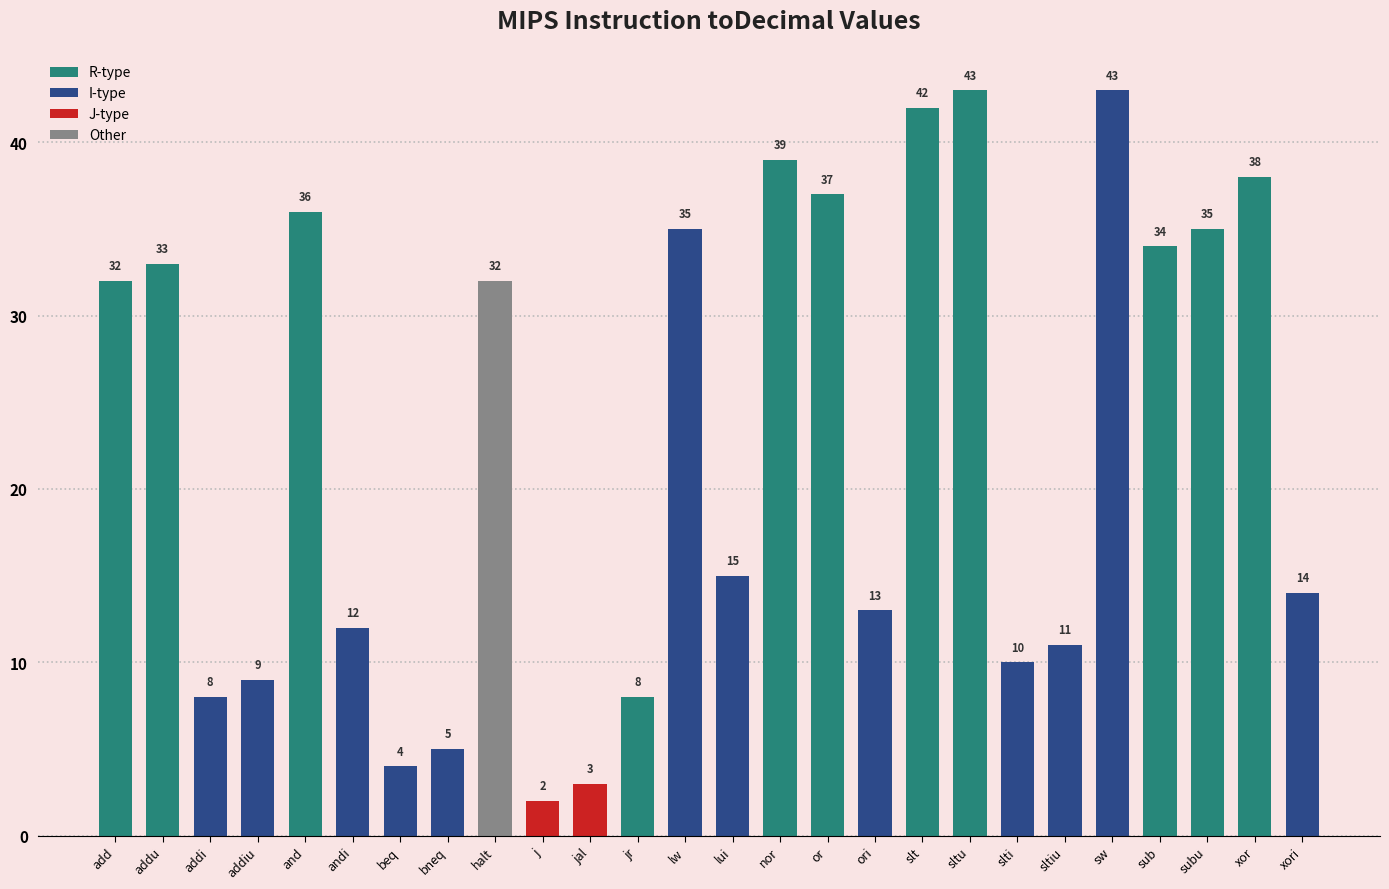

Where is the data nearest to the value 22?

lui